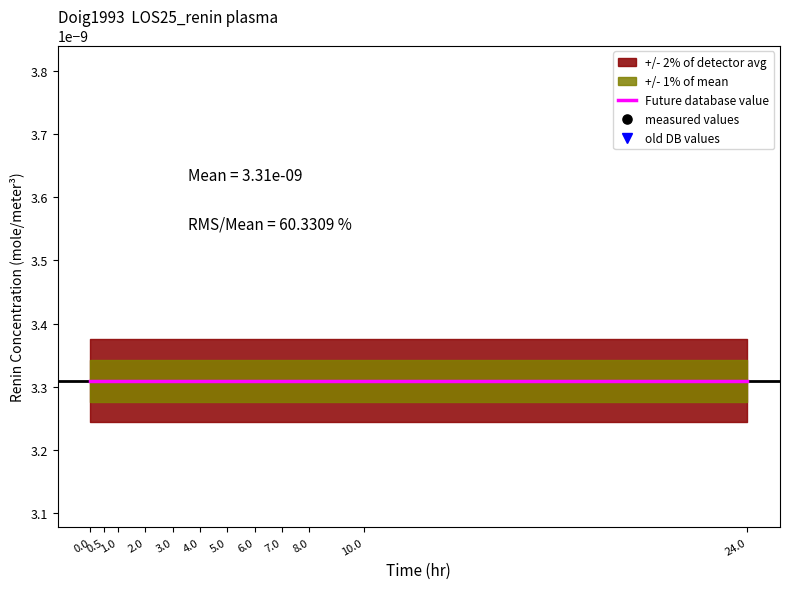

At 0.0, list the series in order from smallest to largest.

measured values, old DB values, Future database value